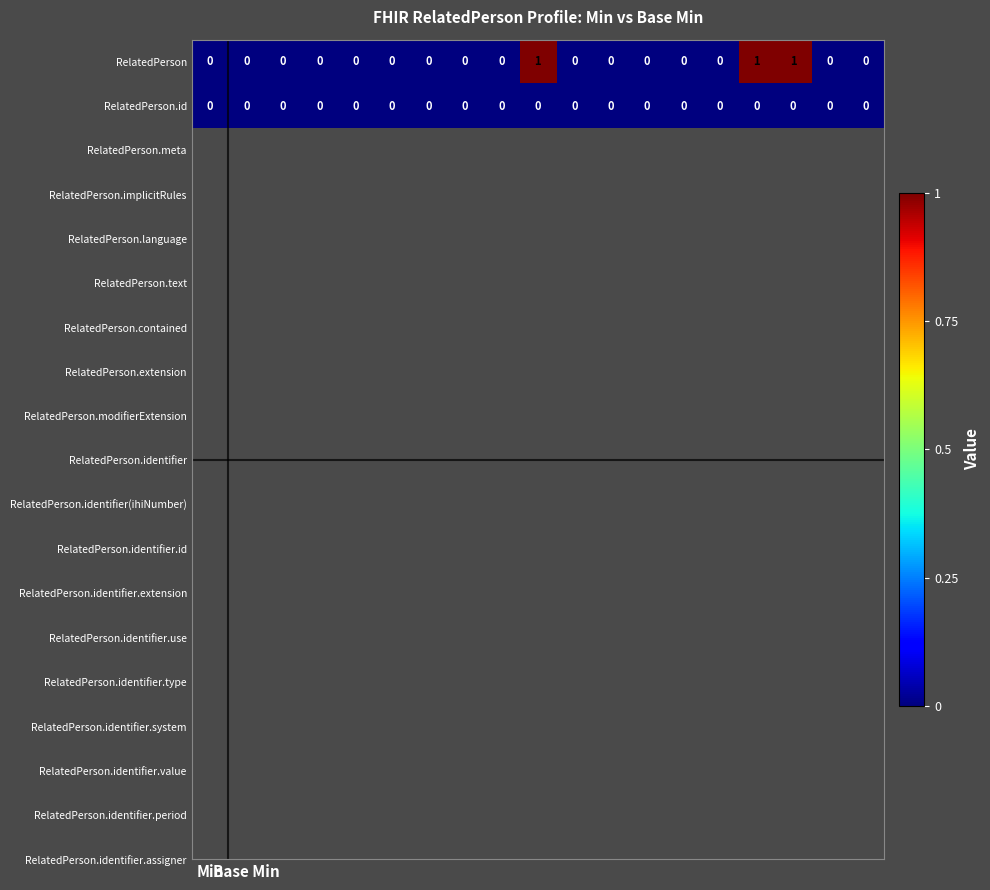

Which series has the largest range (max minus min)?

RelatedPerson